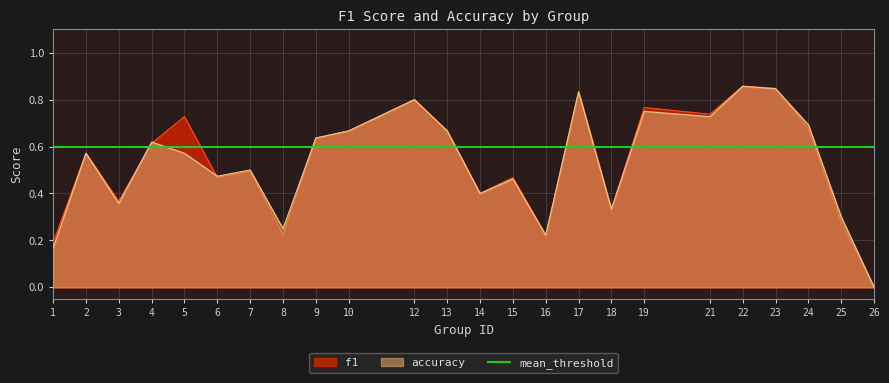

After their last crossing, which series has the higher values: accuracy or f1?

accuracy